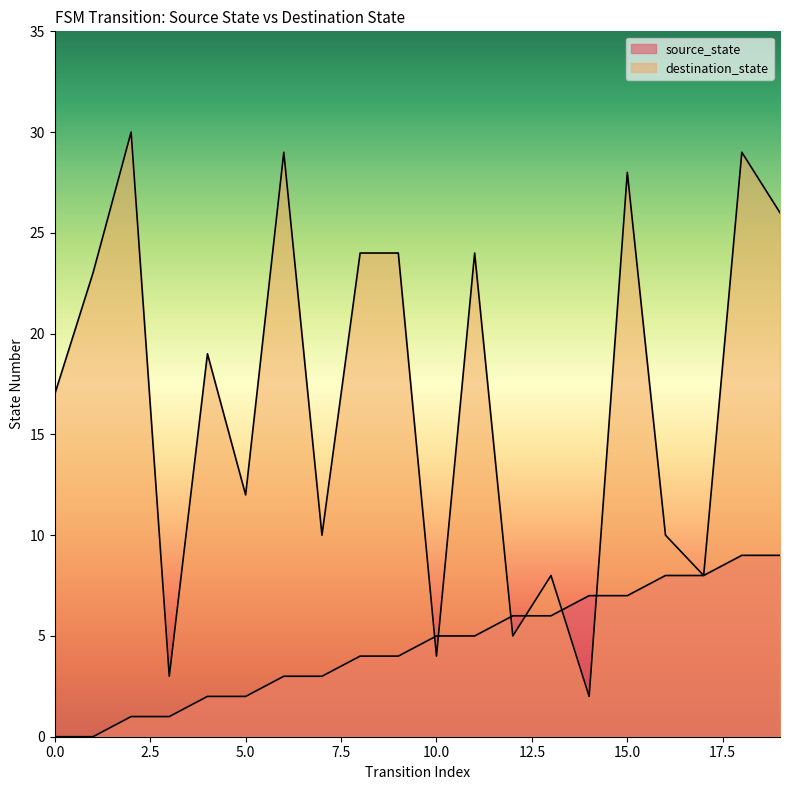

What is the value of the destination_state point at the 7th from the left?

29